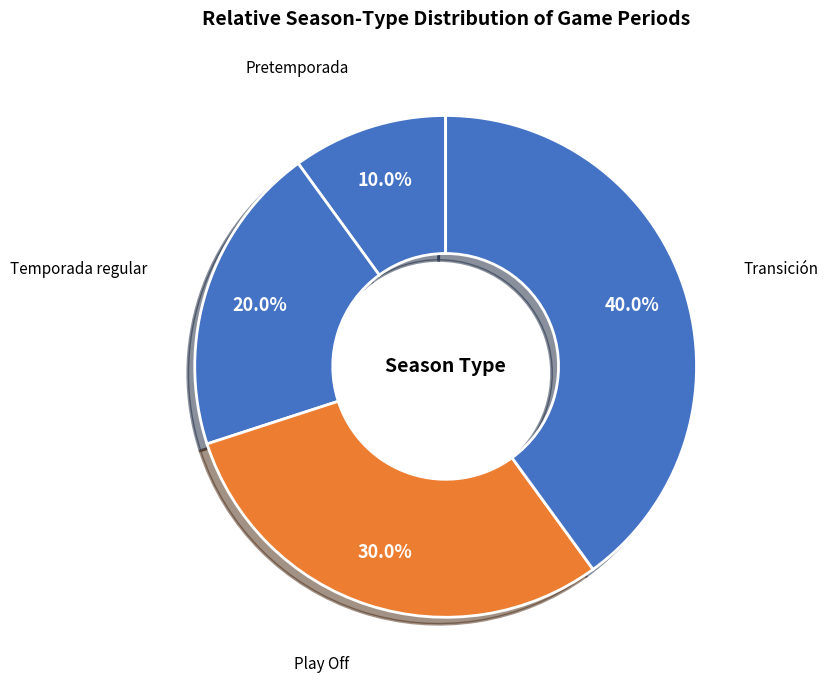

What portion of the pie excludes Play Off?

70.0%